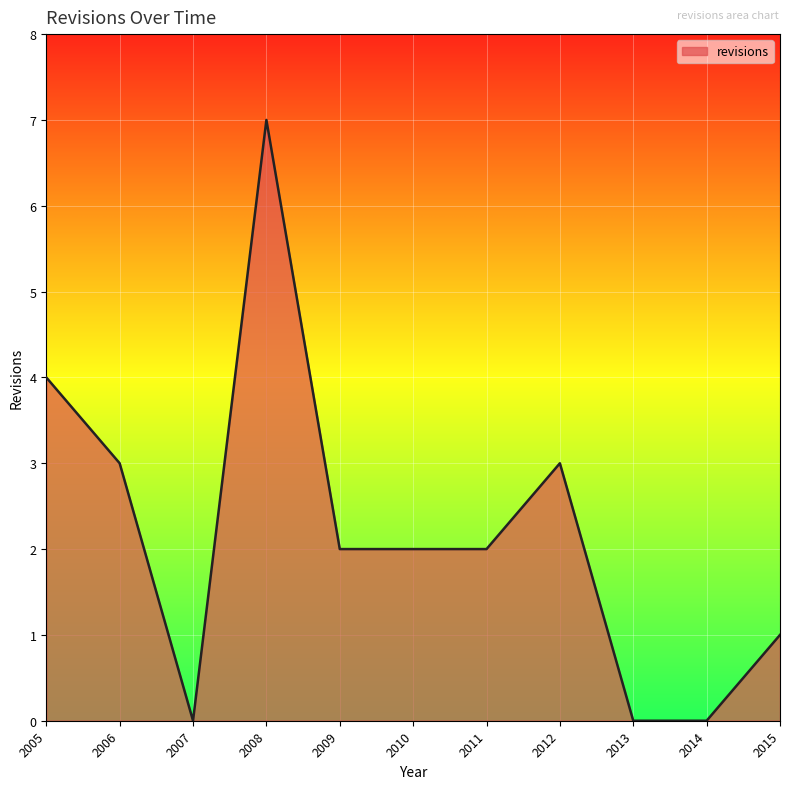

What is the sum of all values?

24